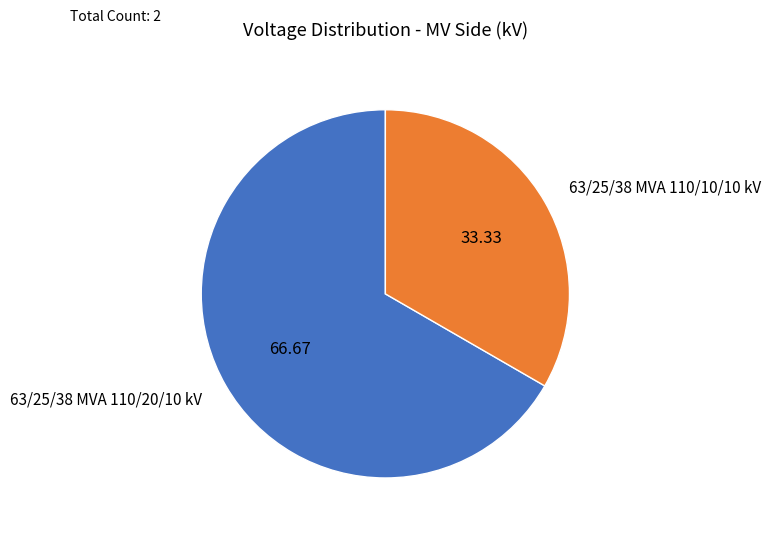

How many segments does this pie chart have?

2